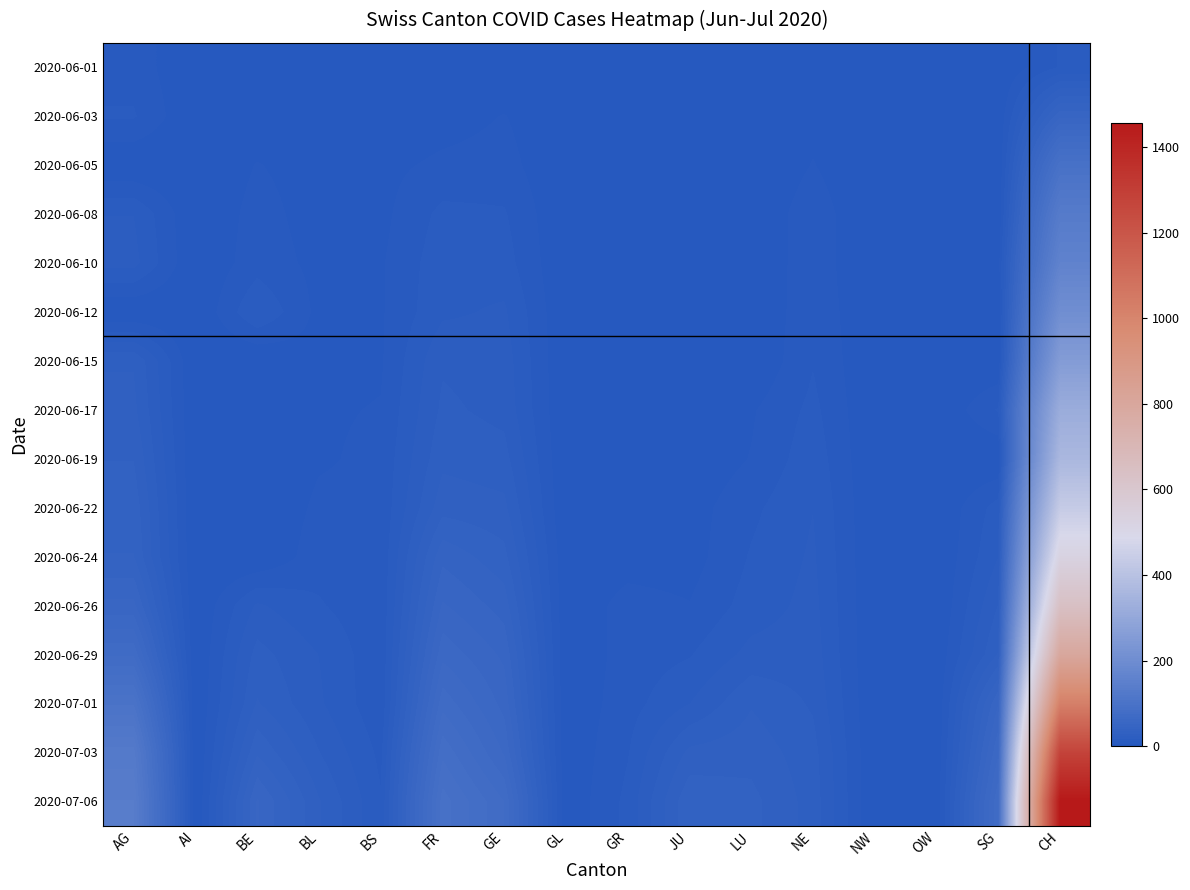

What is the greatest value displayed?

1458